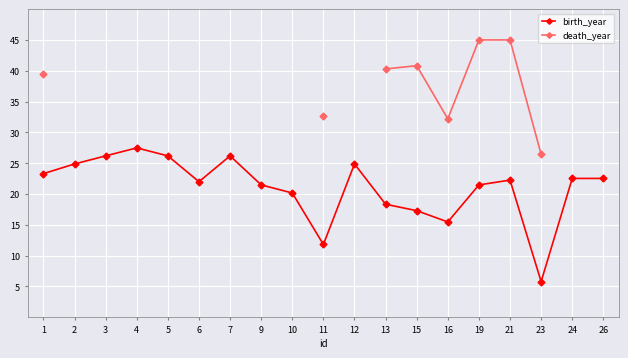

What is the sum of the values at 11 and 24?

34.3